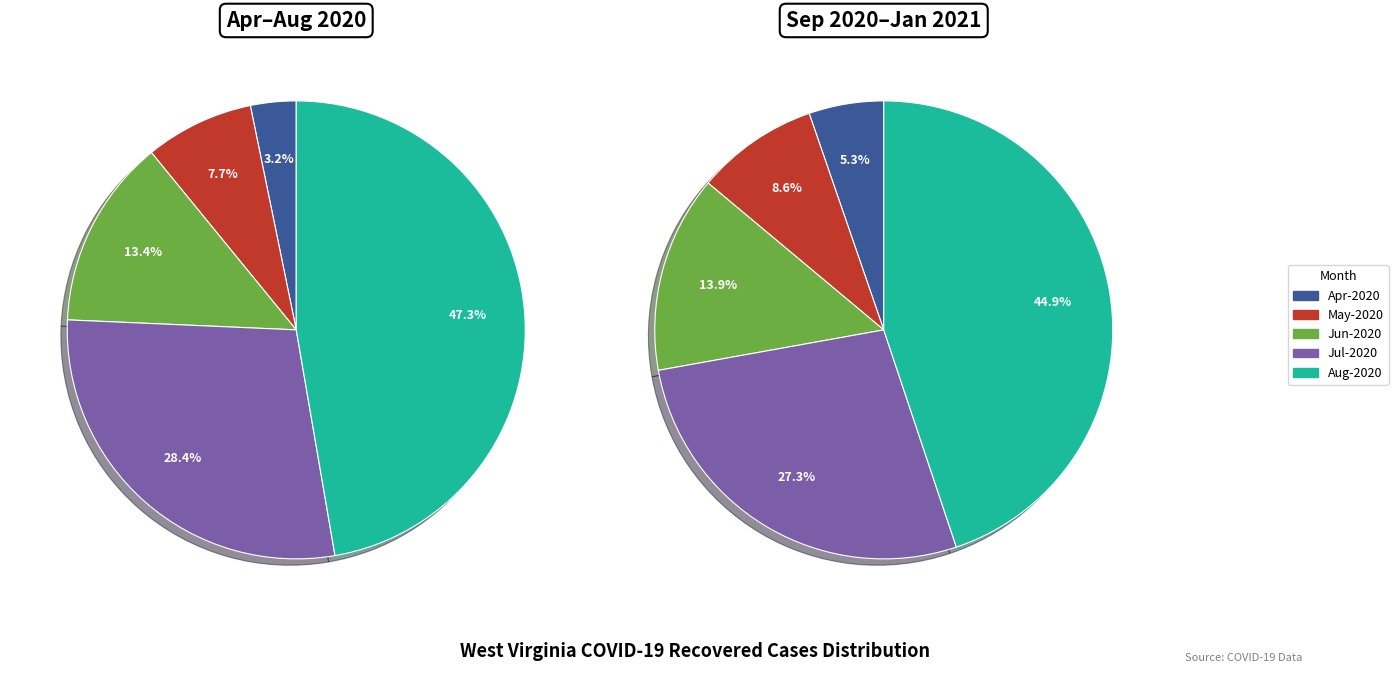

What percentage is the 2 slice, to the nearest percent?

13%